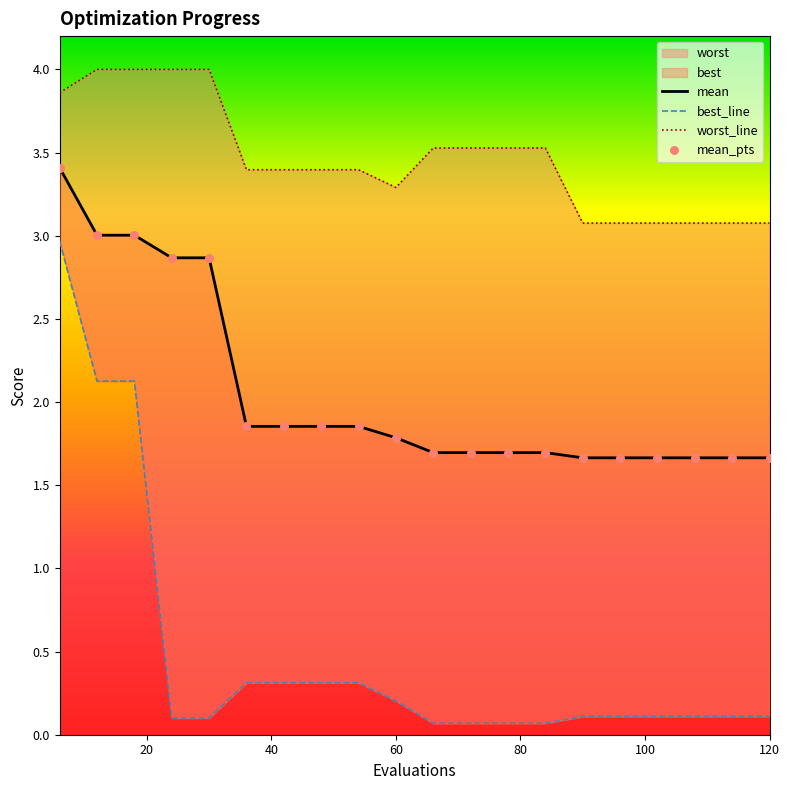

What is the total value across all series at 18?

9.1